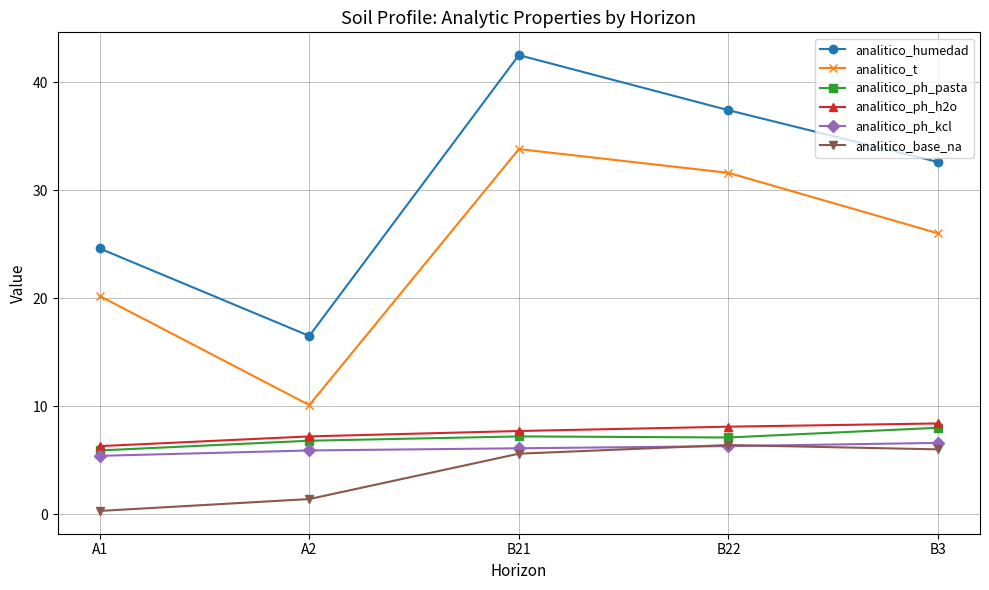

At which label is analitico_t closest to 21?

A1